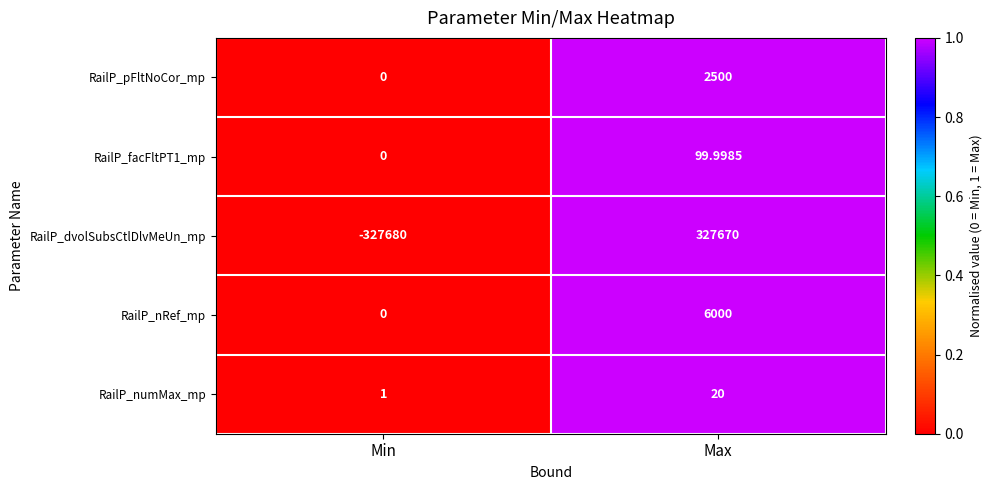

Between Min and Max, which series saw the biggest shift?

RailP_dvolSubsCtlDlvMeUn_mp